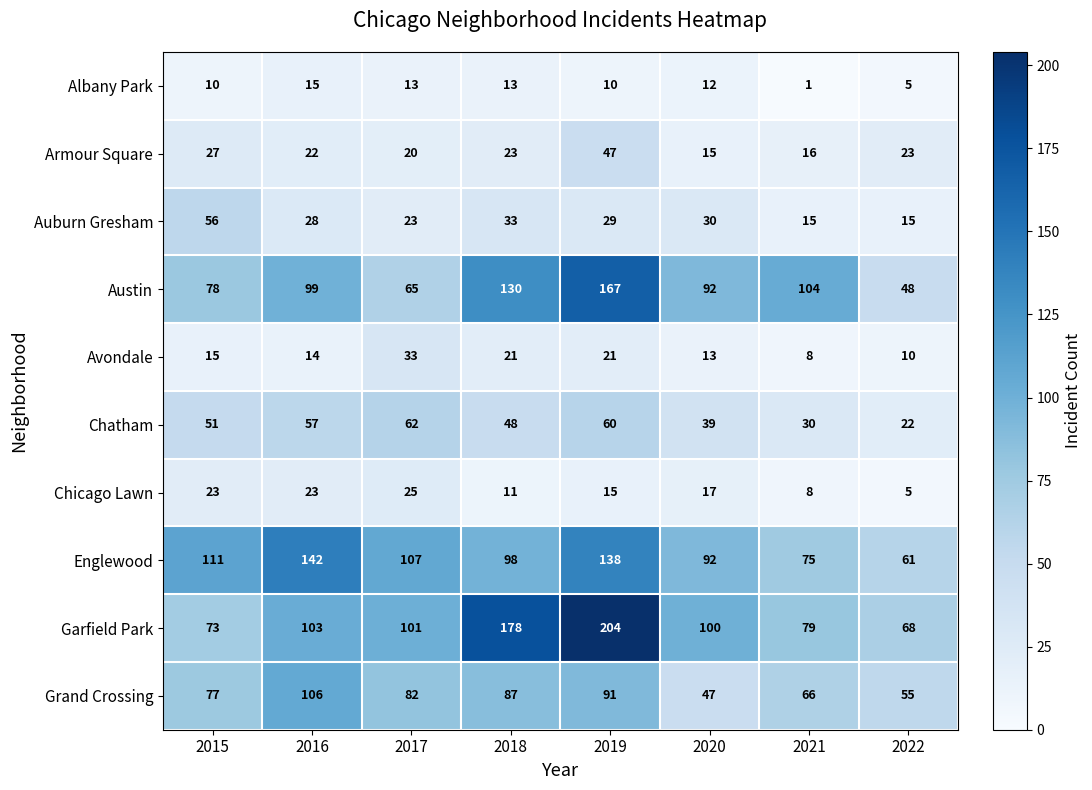

What is the greatest value displayed?

204